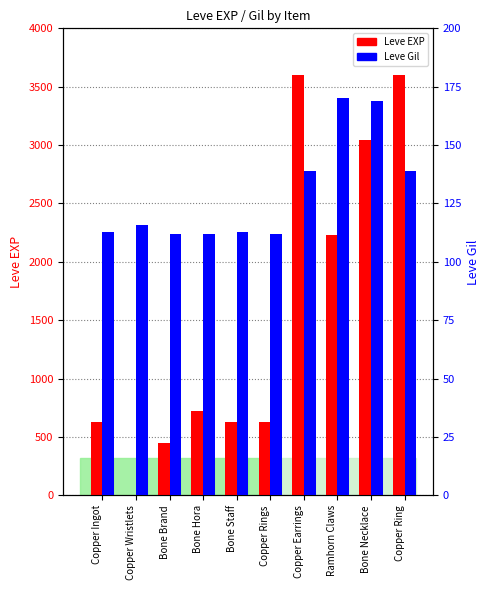

Where does the Leve Gil series first go above 116?

Copper Earrings